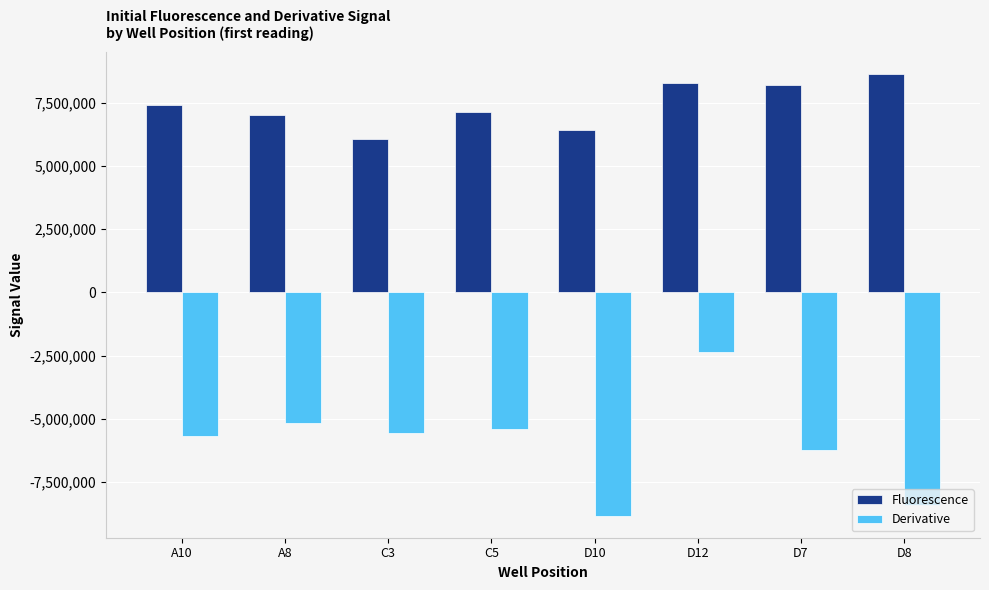

What is the minimum value for Fluorescence?

6085499.5